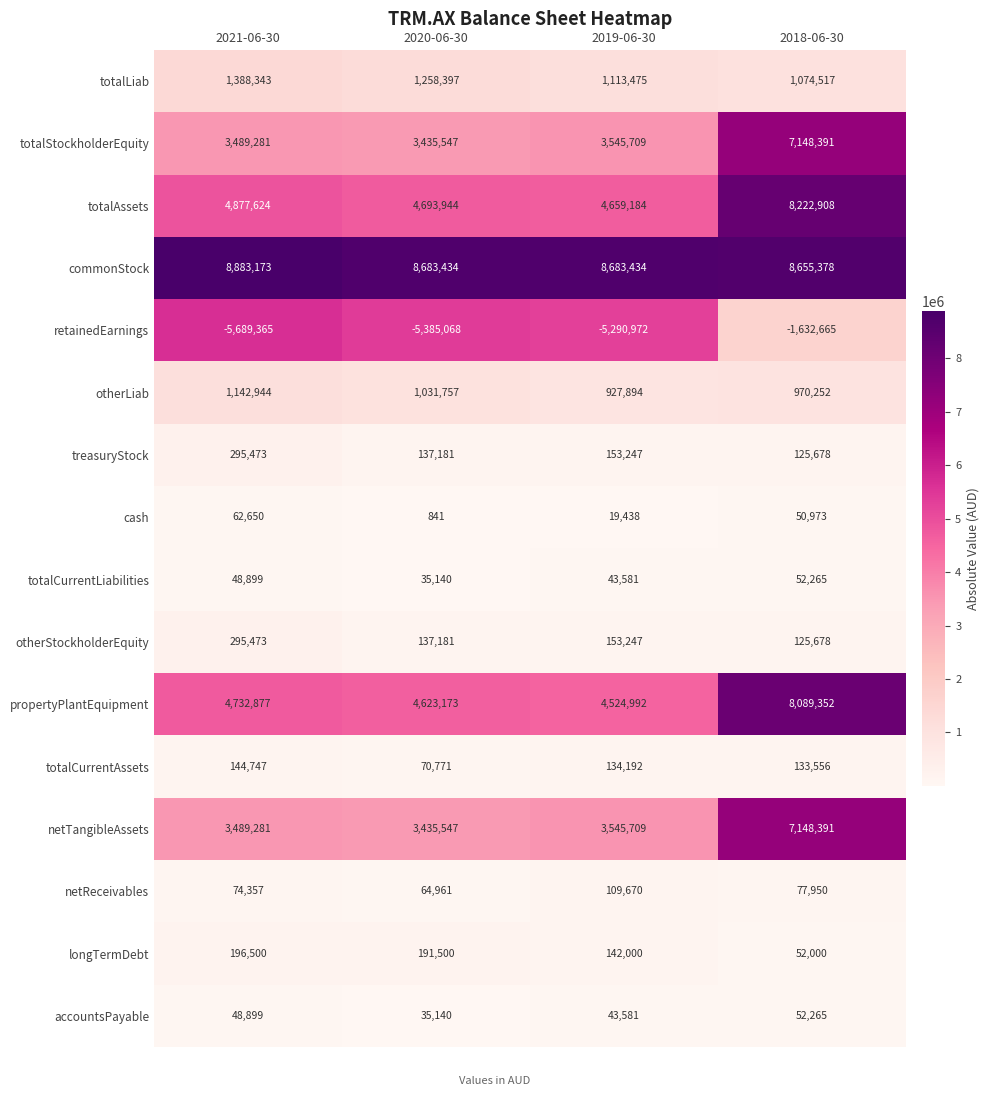

How many distinct data groups are displayed?

16